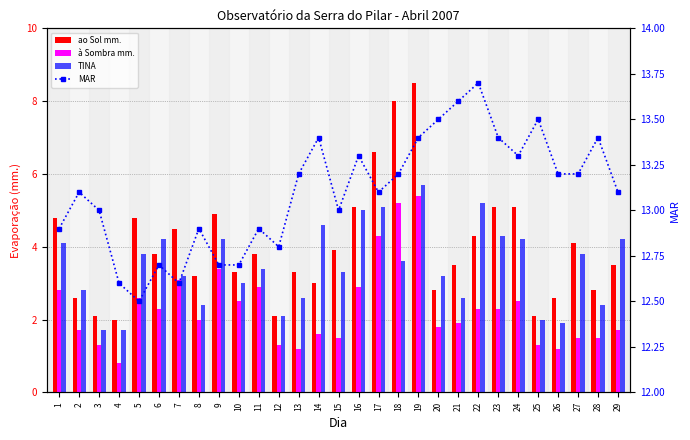

What is the total value across all series at 2?

20.2